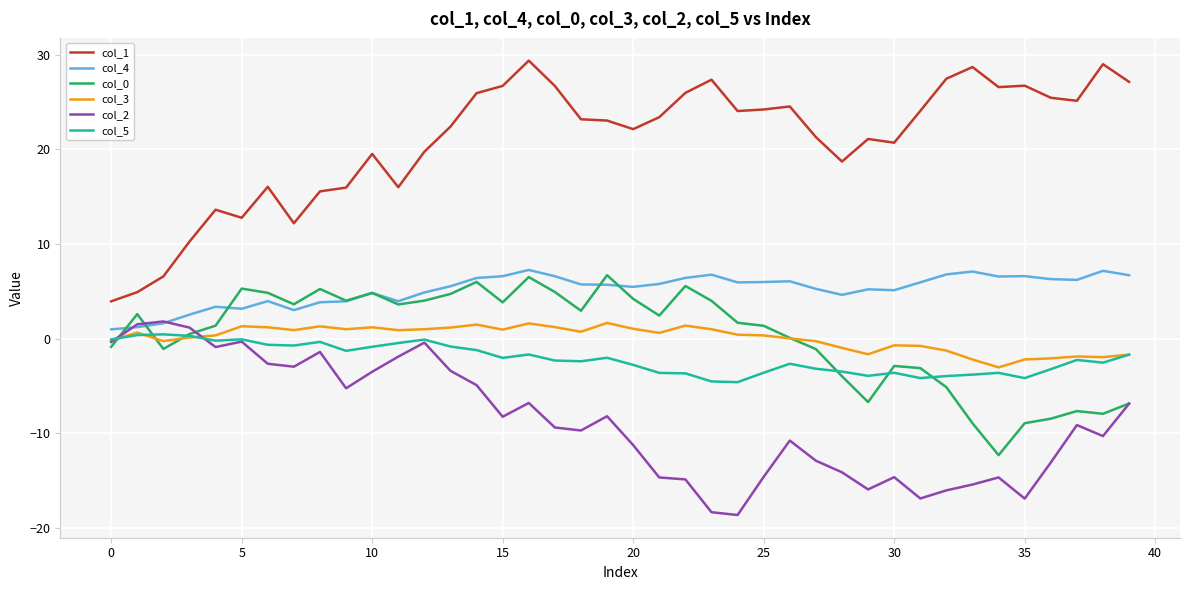

What is the minimum value for col_0?

-12.3